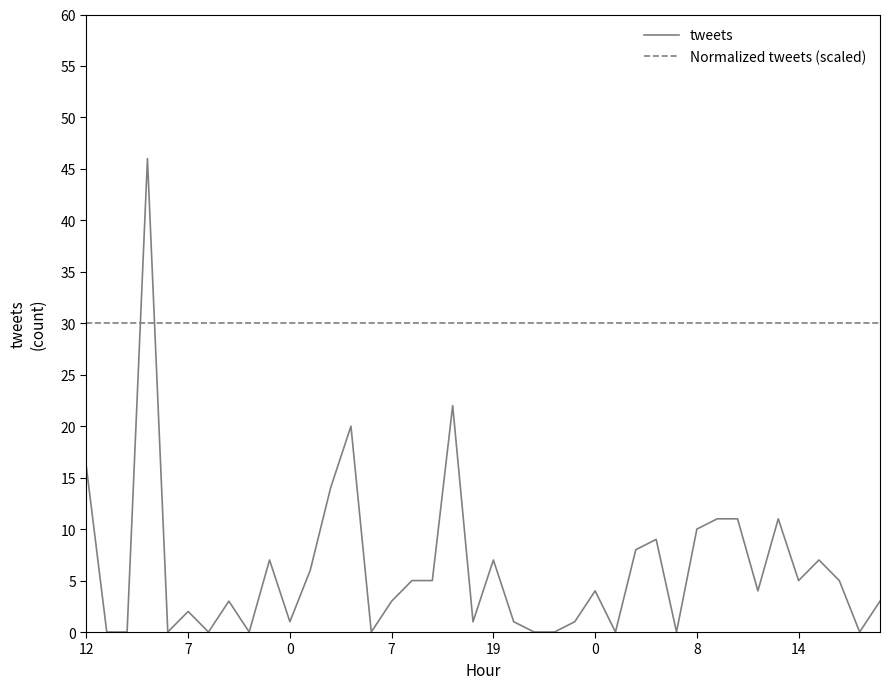

Which category has the highest value across all series?

18